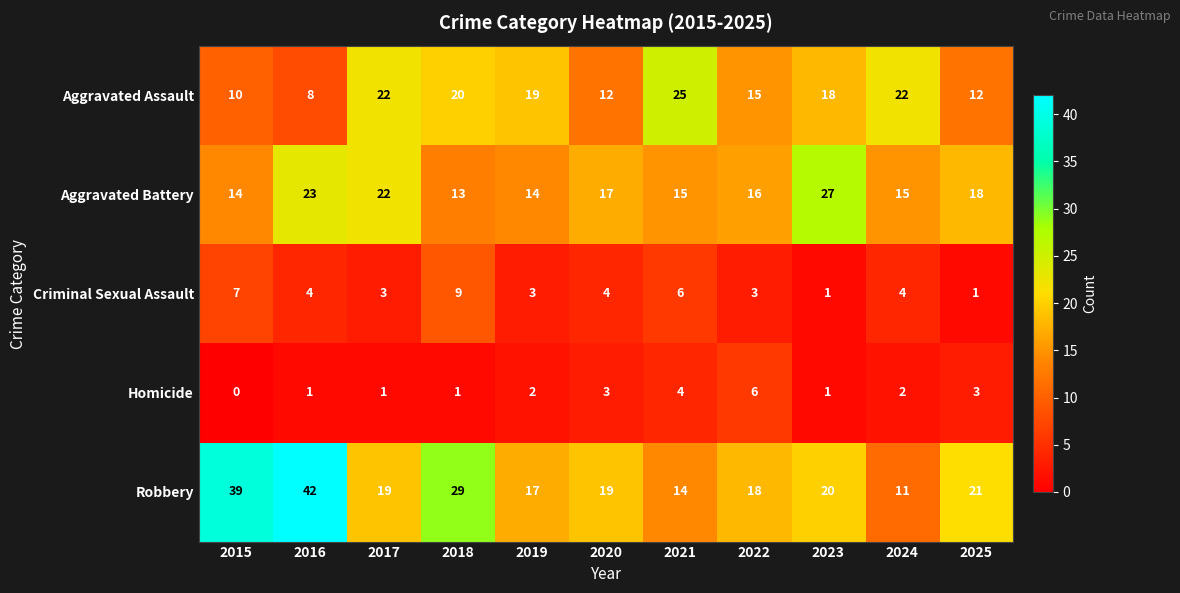

Which series has the widest spread of values?

Robbery